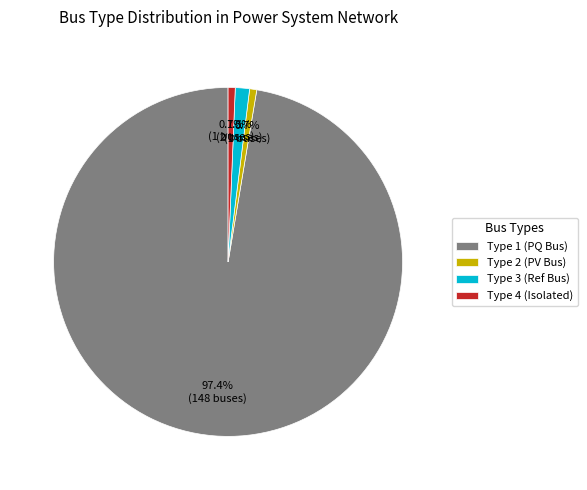

What is the ratio of the value at Type 1 (PQ Bus) to the value at Type 2 (PV Bus)?

148.0